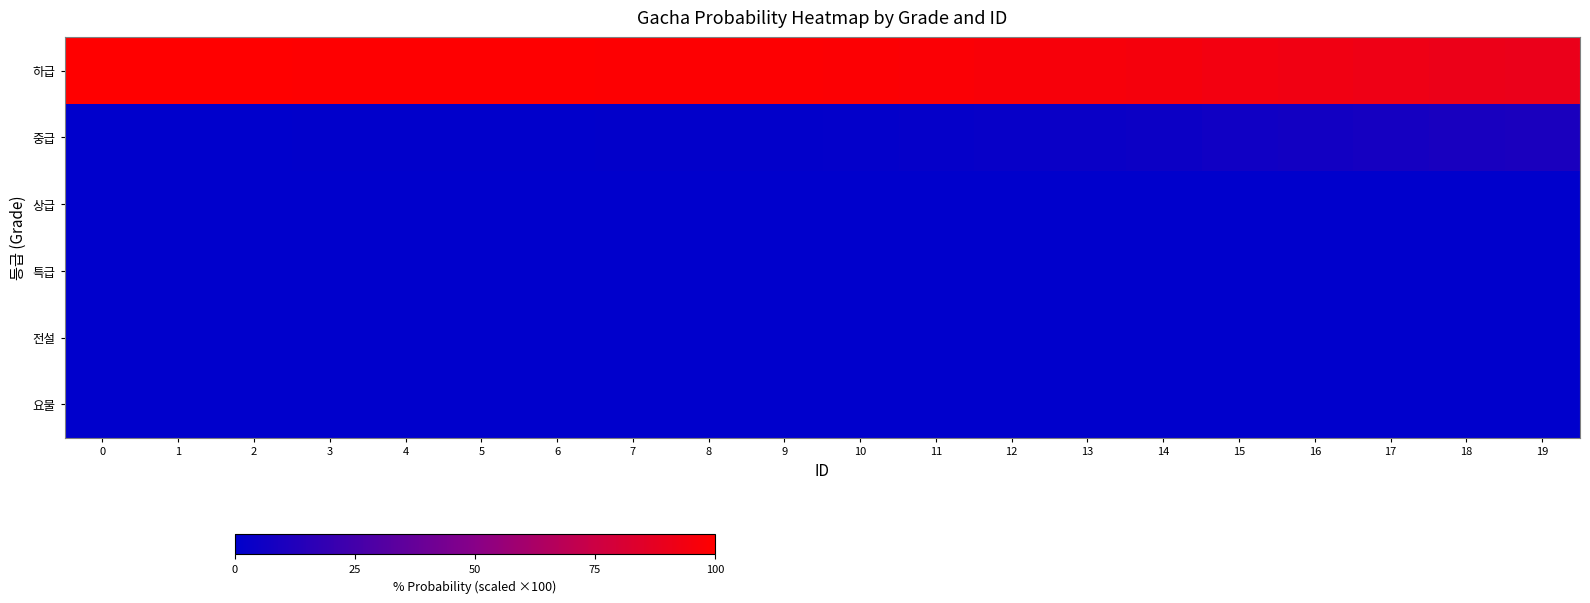

Which series changed the most between 6 and 13?

row_0